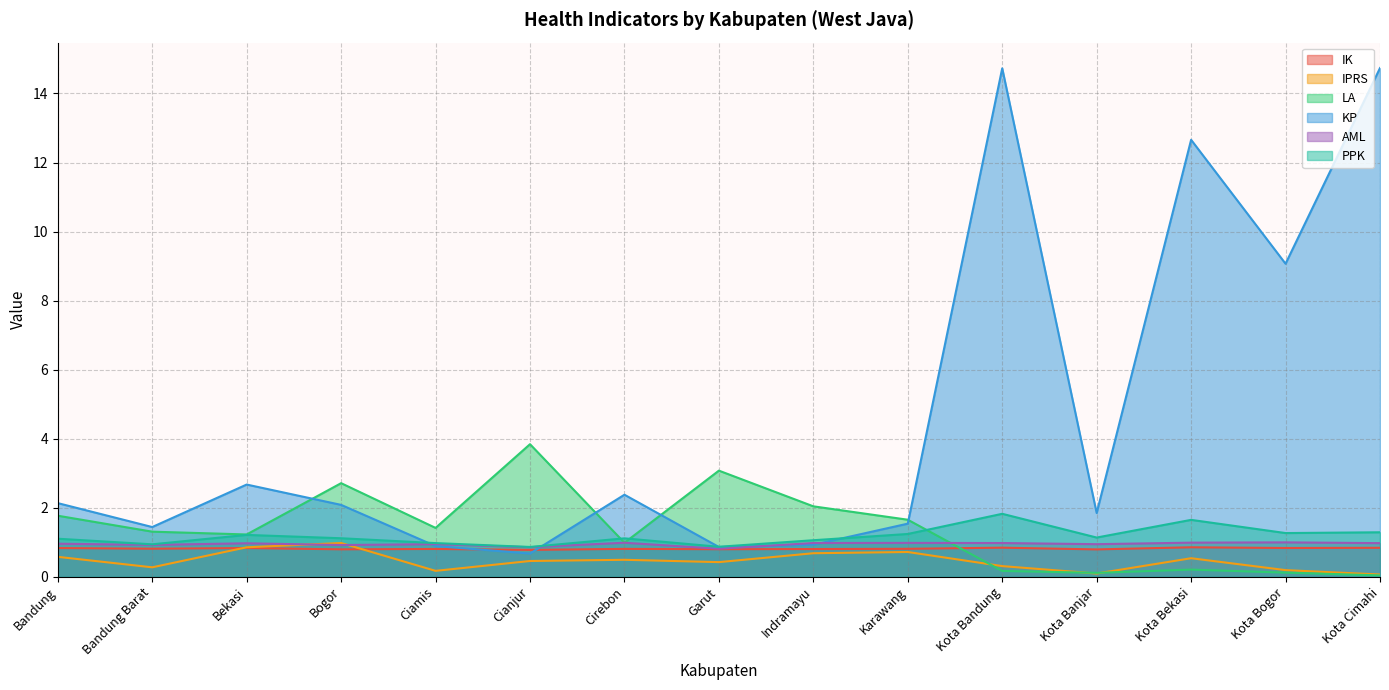

True or false: IPRS has a value of 1.2 at Karawang.

False